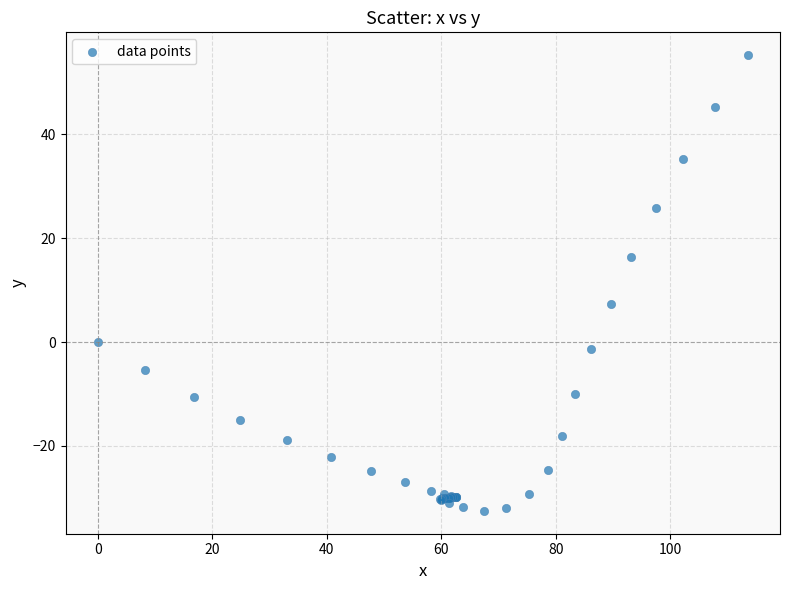

What Y value in the scatter plot is closest to 11?

7.3